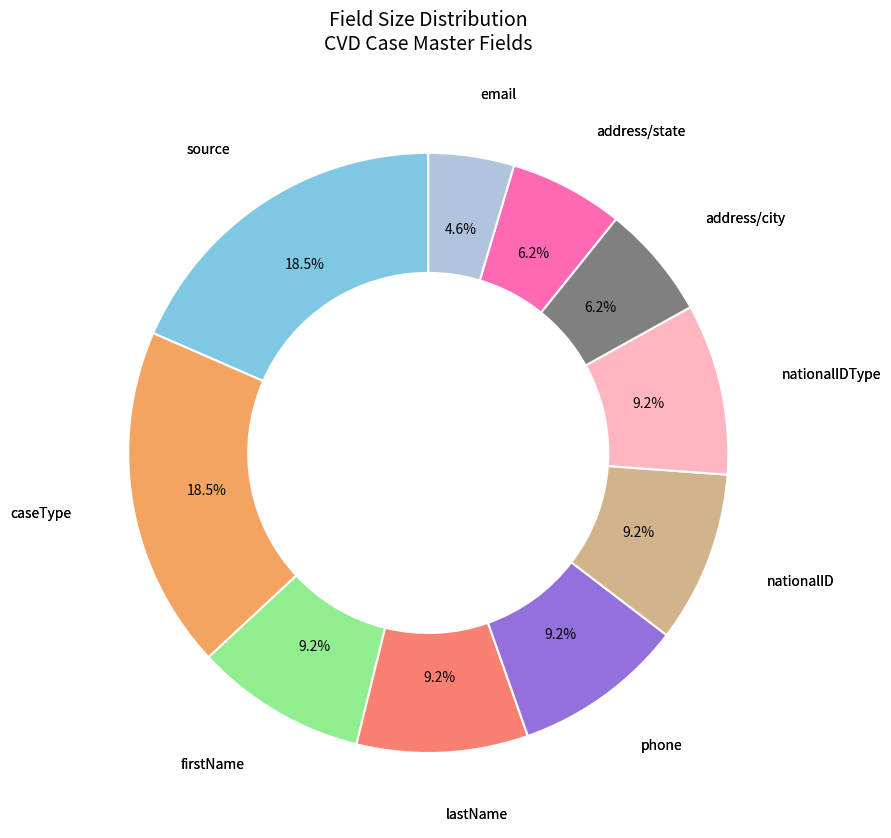

Is there any slice that represents more than half of the pie?

No